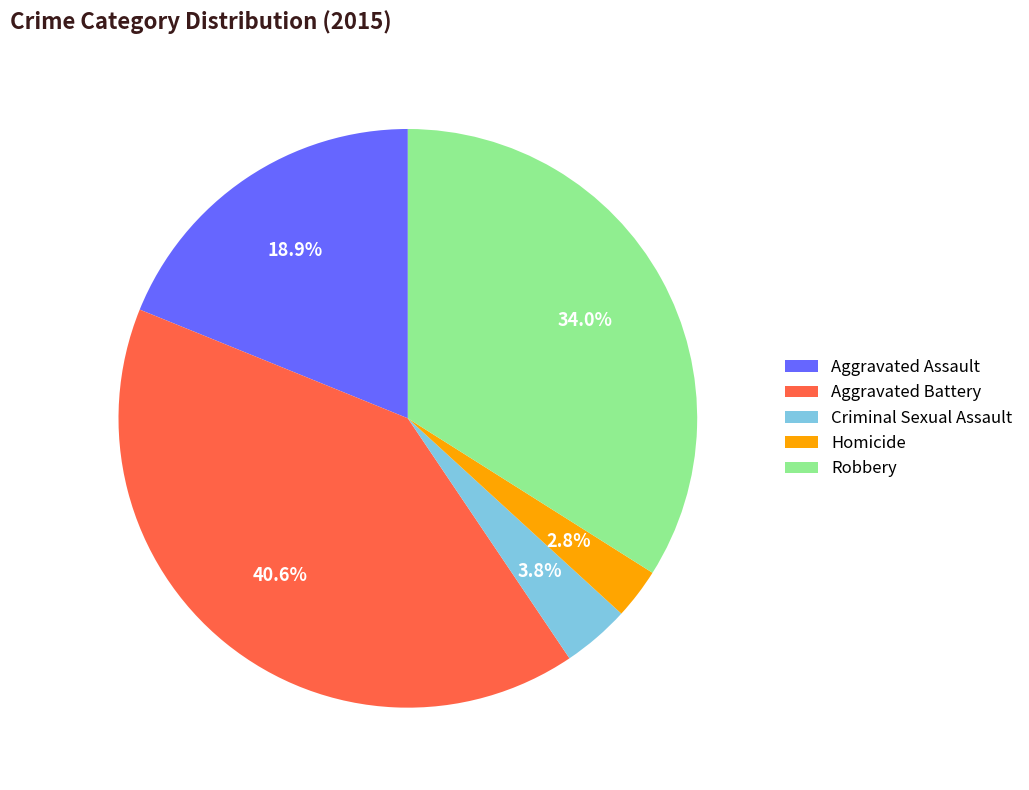

What is the largest slice in the pie chart?

Aggravated Battery